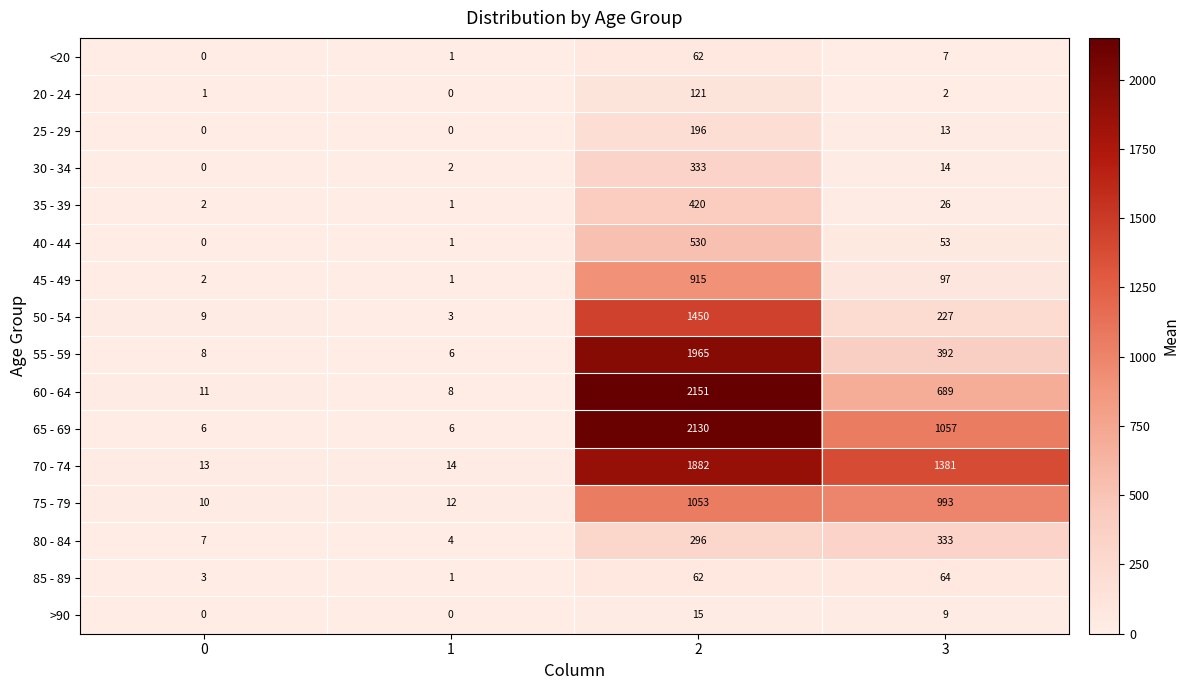

List the labels in order of 85 - 89 value, largest first.

3, 2, 0, 1